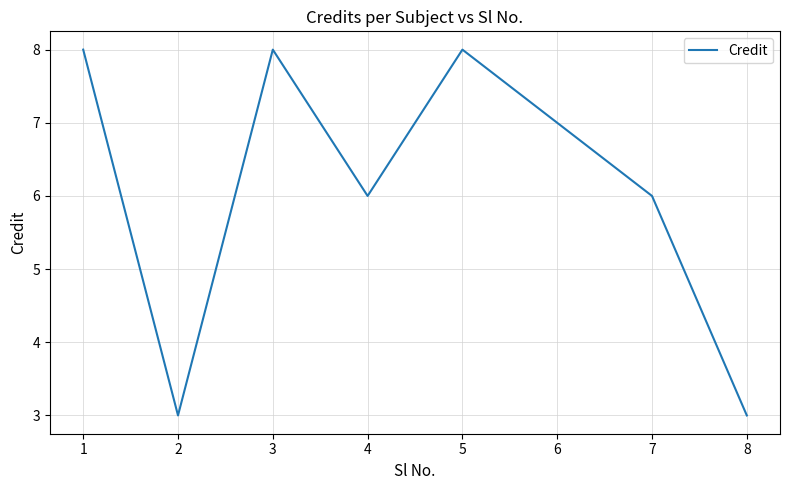

How many interior local valleys (lower than both neighbors) does the data have?

2